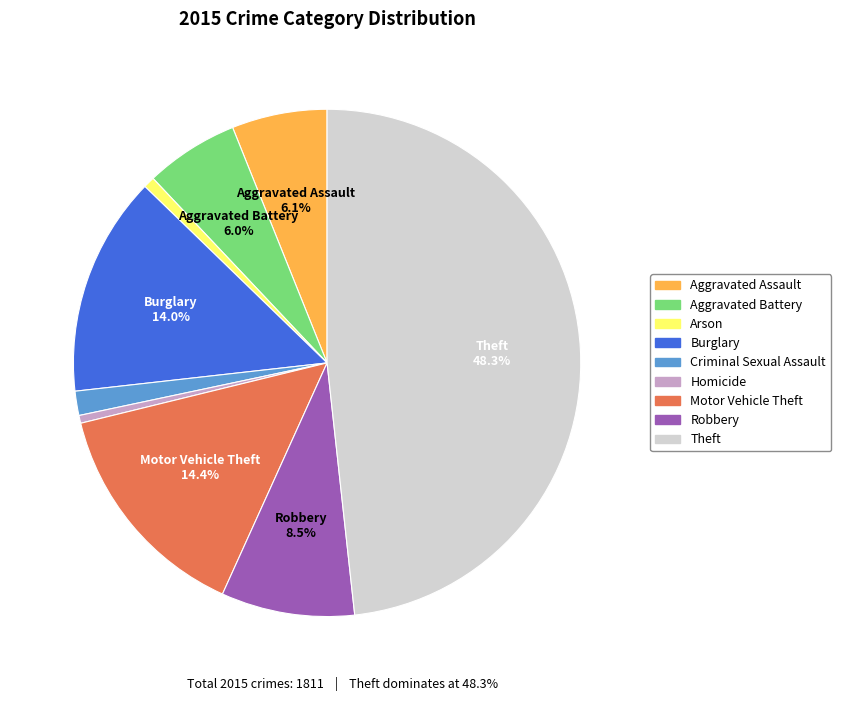

Is it true that Criminal Sexual Assault is 2% of the pie?

True